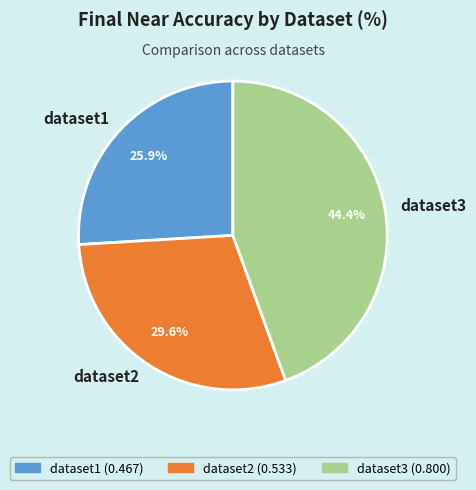

Between dataset3 and dataset1, which is larger?

dataset3